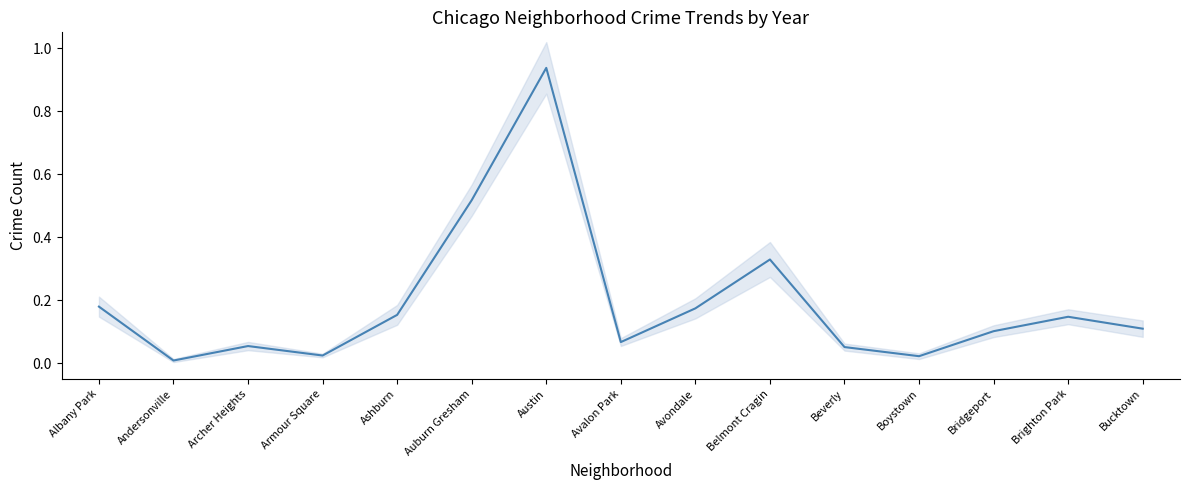

What is the difference between the maximum and minimum values?

0.9